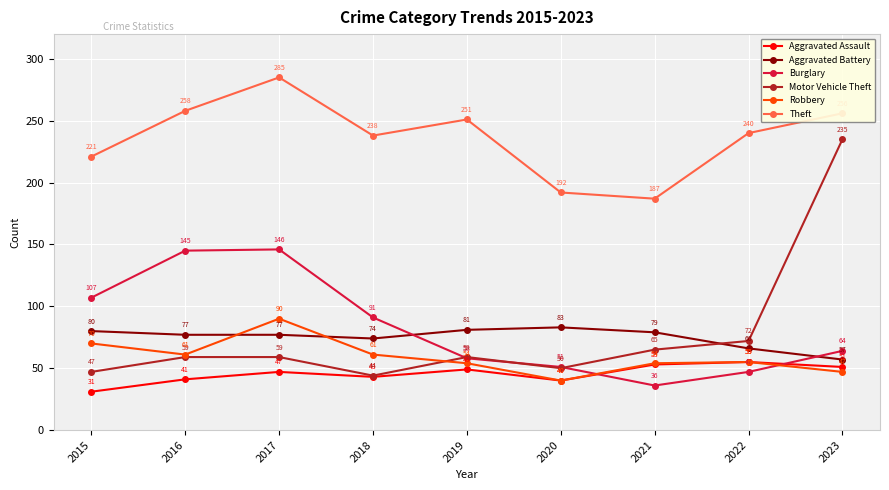

Which series has the widest spread of values?

Motor Vehicle Theft